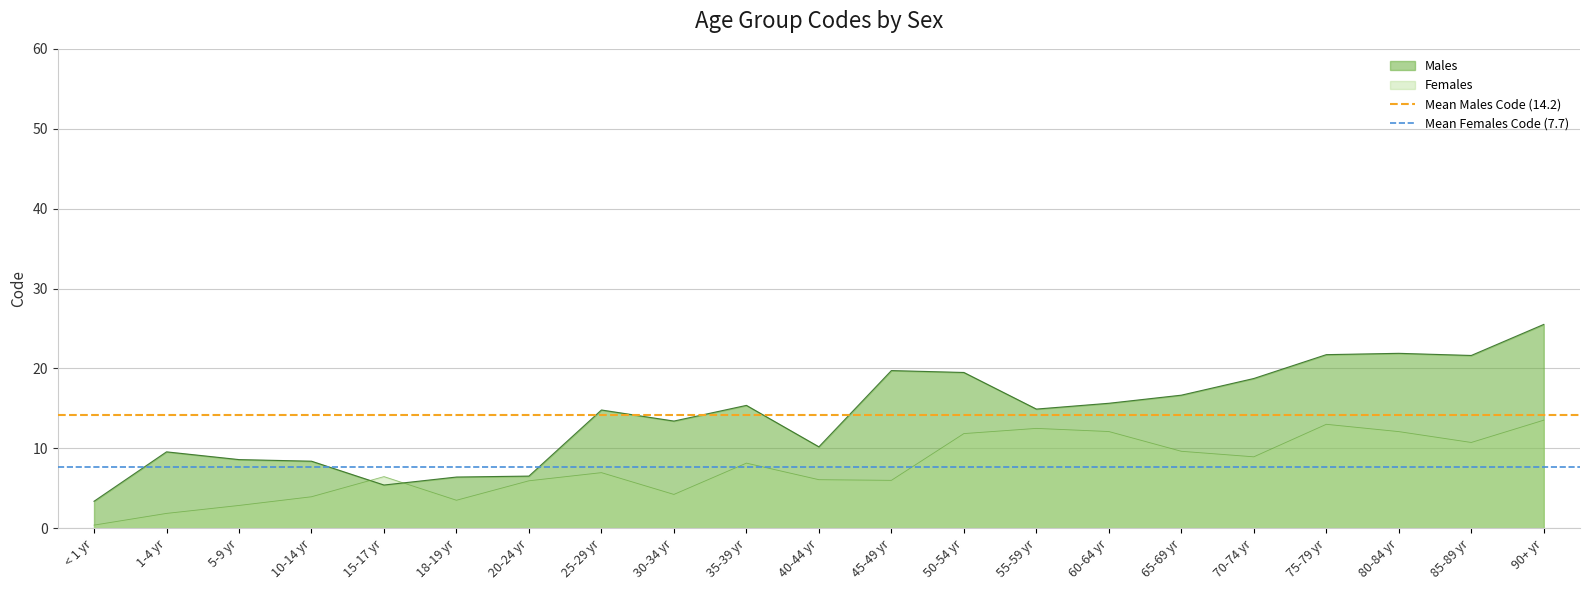

What position from the left is < 1 yr?

1